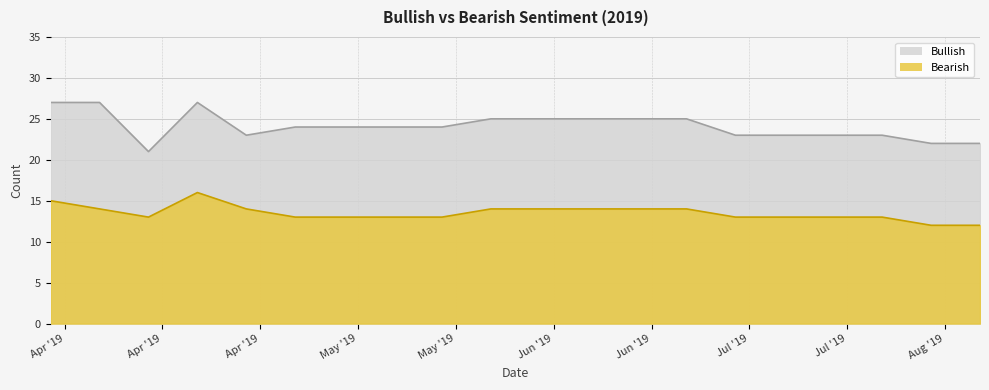

Reading left to right, extract all data points from this chart.

Bullish: 2019-03-31=27	2019-04-07=27	2019-04-14=21	2019-04-21=27	2019-04-28=23	2019-05-05=24	2019-05-12=24	2019-05-19=24	2019-05-26=24	2019-06-02=25	2019-06-09=25	2019-06-16=25	2019-06-23=25	2019-06-30=25	2019-07-07=23	2019-07-14=23	2019-07-21=23	2019-07-28=23	2019-08-04=22	2019-08-11=22
Bearish: 2019-03-31=15	2019-04-07=14	2019-04-14=13	2019-04-21=16	2019-04-28=14	2019-05-05=13	2019-05-12=13	2019-05-19=13	2019-05-26=13	2019-06-02=14	2019-06-09=14	2019-06-16=14	2019-06-23=14	2019-06-30=14	2019-07-07=13	2019-07-14=13	2019-07-21=13	2019-07-28=13	2019-08-04=12	2019-08-11=12